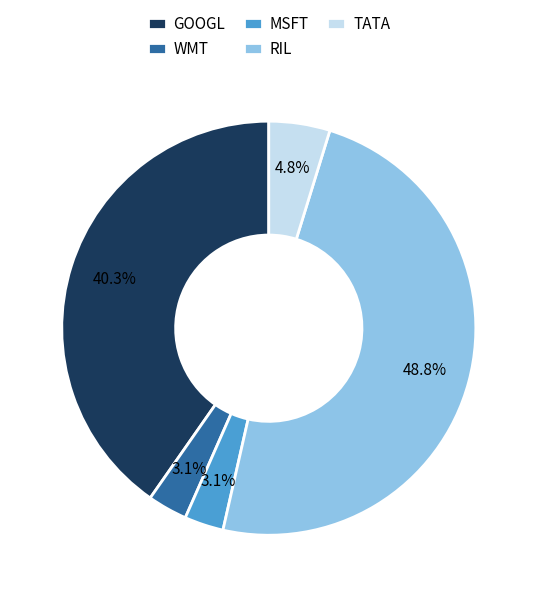

True or false: MSFT accounts for 3% of the total.

True